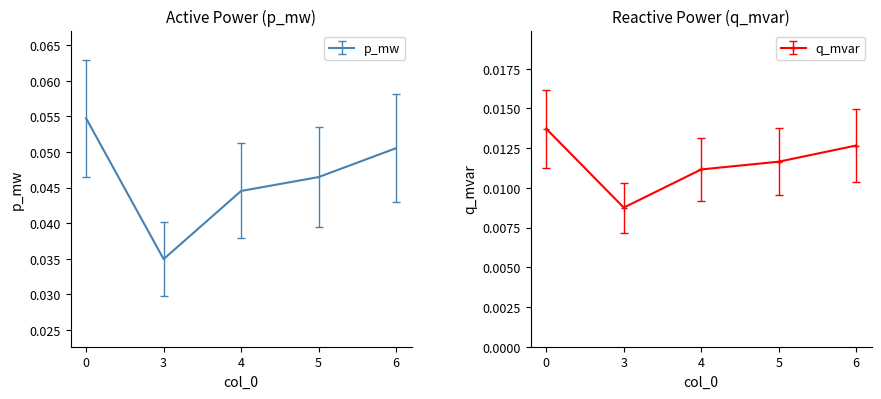

At which label does p_mw reach its minimum?

3